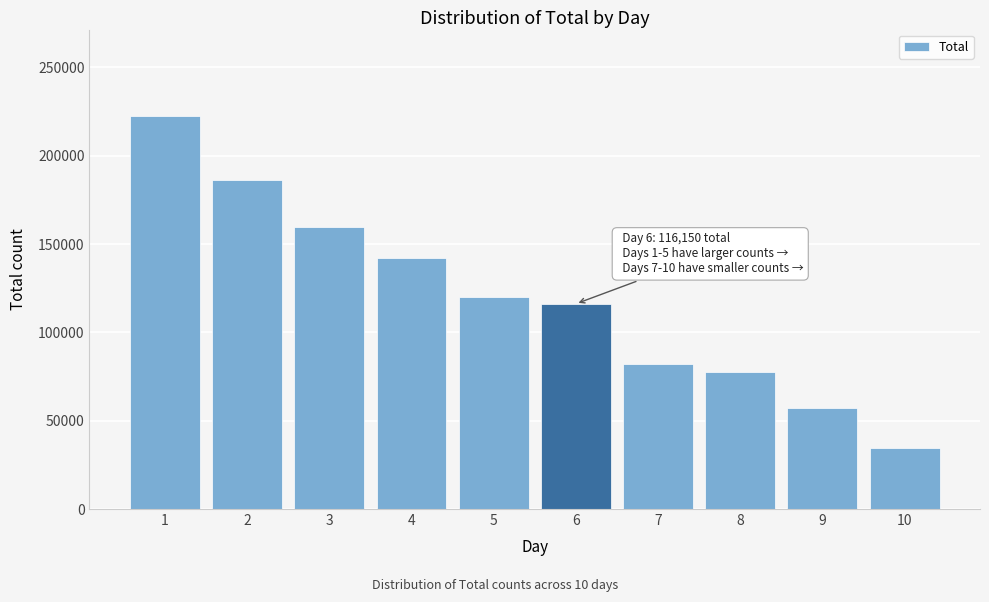

Reading left to right, extract all data points from this chart.

222460	186050	159780	141965	119756	116150	82132	77811	57268	34545